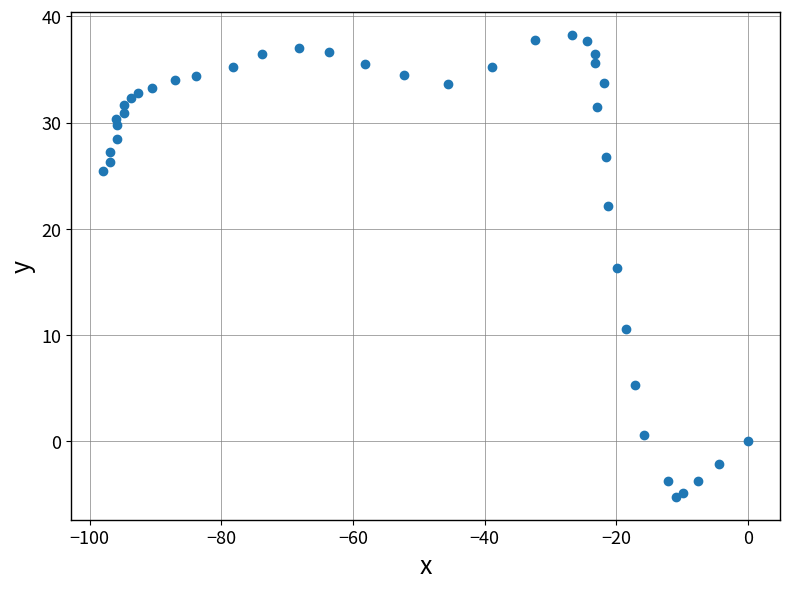

What is the range of Y values (max minus min)?

43.4